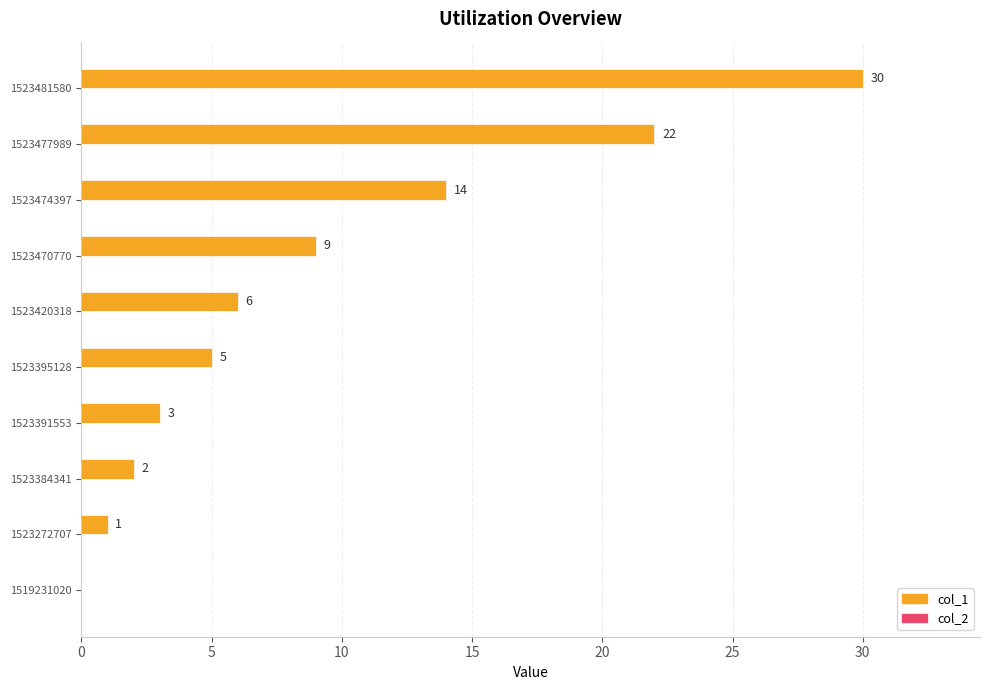

Read the value at 1523474397.

14